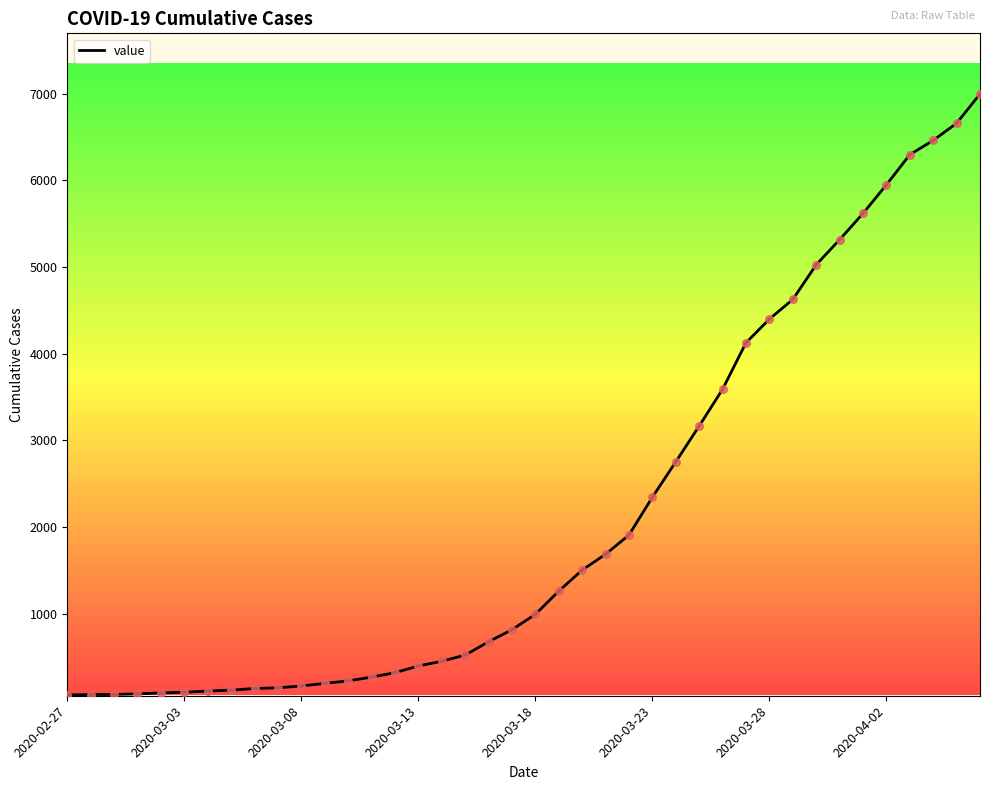

What is the greatest value displayed?

6995